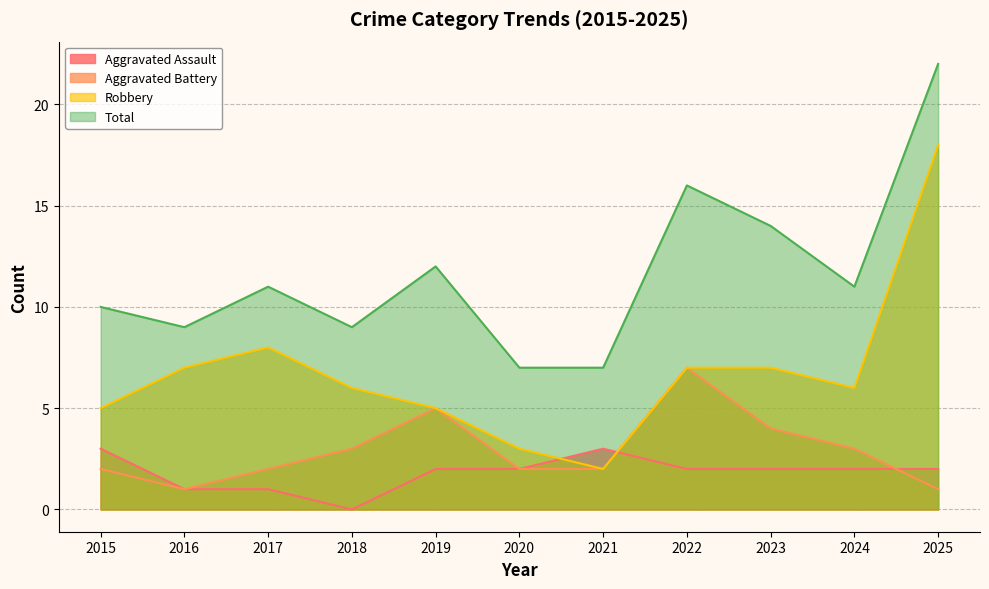

What is the spread (max minus min) of values at 2018?

9